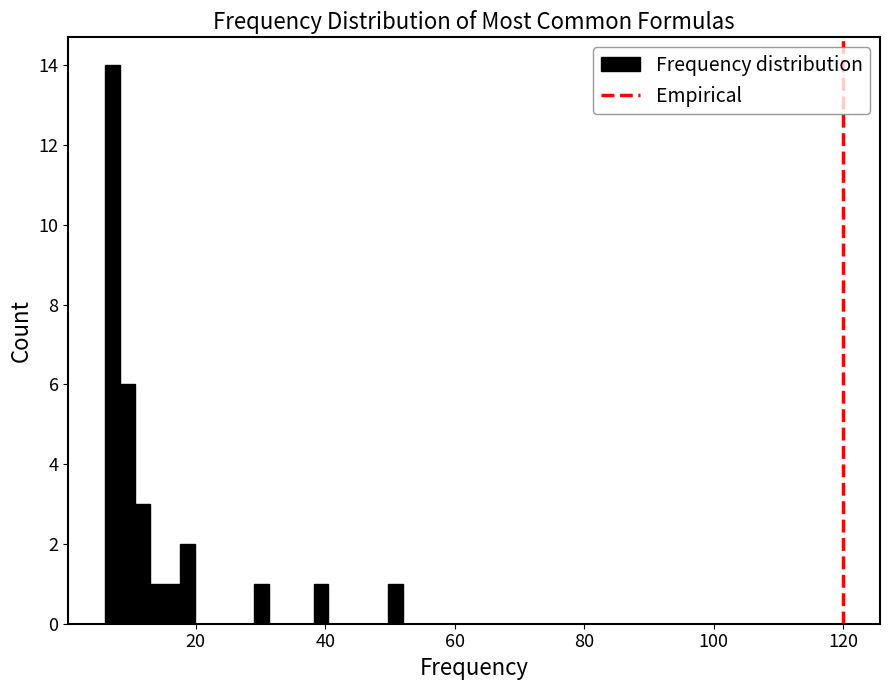

Read against the x-axis, roughly where is the centre of the tallest bar?

8